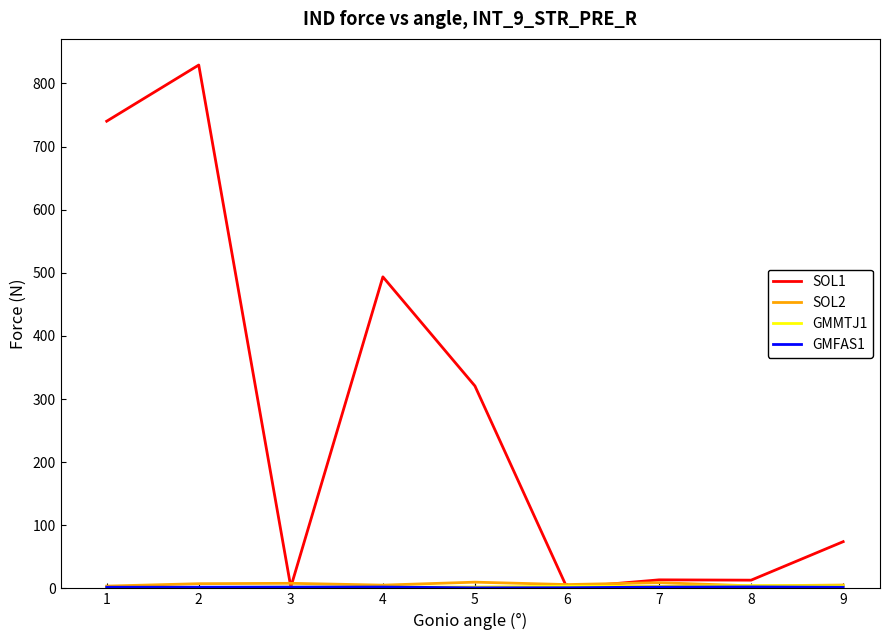

Which series has the largest total across all categories?

SOL1